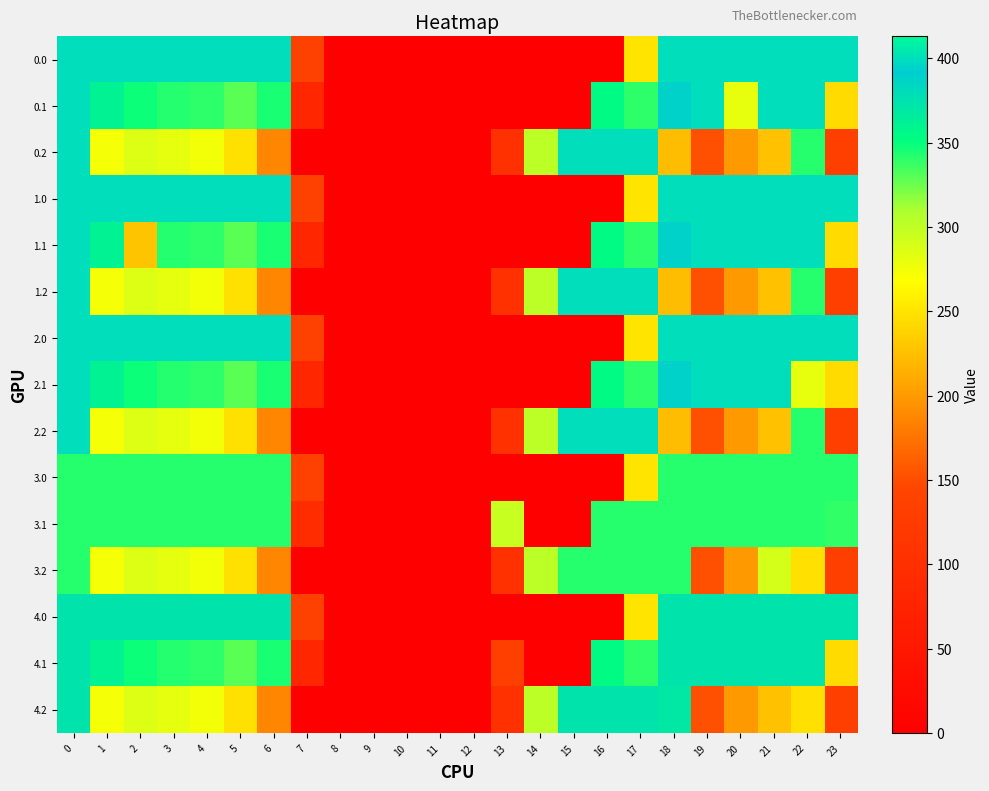

Reading left to right, what are all the values shown in this chart?

0.0: 0=400.0	1=400.0	2=400.0	3=400.0	4=400.0	5=400.0	6=400.0	7=136.4	8=0.0	9=0.0	10=0.0	11=0.0	12=0.0	13=0.0	14=0.0	15=0.0	16=0.0	17=250.3	18=400.0	19=400.0	20=400.0	21=400.0	22=400.0	23=400.0
0.1: 0=400.0	1=361.1	2=347.9	3=342.7	4=339.6	5=329.5	6=345.2	7=81.6	8=0.0	9=0.0	10=0.0	11=0.0	12=0.0	13=0.0	14=0.0	15=0.0	16=353.7	17=340.1	18=388.5	19=399.7	20=280.0	21=400.0	22=400.0	23=244.4
0.2: 0=400.0	1=272.7	2=285.5	3=281.0	4=274.4	5=248.1	6=187.1	7=0.0	8=0.0	9=0.0	10=0.0	11=0.0	12=0.0	13=104.4	14=301.9	15=400.0	16=400.0	17=400.0	18=223.1	19=151.1	20=199.2	21=226.4	22=341.3	23=132.5
1.0: 0=400.0	1=400.0	2=400.0	3=400.0	4=400.0	5=400.0	6=400.0	7=136.4	8=0.0	9=0.0	10=0.0	11=0.0	12=0.0	13=0.0	14=0.0	15=0.0	16=0.0	17=250.3	18=400.0	19=400.0	20=400.0	21=400.0	22=400.0	23=400.0
1.1: 0=400.0	1=361.1	2=228.0	3=342.7	4=339.6	5=329.5	6=345.2	7=81.6	8=0.0	9=0.0	10=0.0	11=0.0	12=0.0	13=0.0	14=0.0	15=0.0	16=353.7	17=340.1	18=388.5	19=399.7	20=400.0	21=400.0	22=400.0	23=244.4
1.2: 0=400.0	1=272.7	2=285.5	3=281.0	4=274.4	5=248.1	6=187.1	7=0.0	8=0.0	9=0.0	10=0.0	11=0.0	12=0.0	13=104.4	14=301.9	15=400.0	16=400.0	17=400.0	18=223.1	19=151.1	20=199.2	21=226.4	22=341.3	23=132.5
2.0: 0=400.0	1=400.0	2=400.0	3=400.0	4=400.0	5=400.0	6=400.0	7=136.4	8=0.0	9=0.0	10=0.0	11=0.0	12=0.0	13=0.0	14=0.0	15=0.0	16=0.0	17=250.3	18=400.0	19=400.0	20=400.0	21=400.0	22=400.0	23=400.0
2.1: 0=400.0	1=361.1	2=347.9	3=342.7	4=339.6	5=329.5	6=345.2	7=81.6	8=0.0	9=0.0	10=0.0	11=0.0	12=0.0	13=0.0	14=0.0	15=0.0	16=353.7	17=340.1	18=388.5	19=399.7	20=400.0	21=400.0	22=280.0	23=244.4
2.2: 0=400.0	1=272.7	2=285.5	3=281.0	4=274.4	5=248.1	6=187.1	7=0.0	8=0.0	9=0.0	10=0.0	11=0.0	12=0.0	13=104.4	14=301.9	15=400.0	16=400.0	17=400.0	18=223.1	19=151.1	20=199.2	21=226.4	22=341.3	23=132.5
3.0: 0=342.0	1=342.0	2=342.0	3=342.0	4=342.0	5=342.0	6=342.0	7=136.4	8=0.0	9=0.0	10=0.0	11=0.0	12=0.0	13=0.0	14=0.0	15=0.0	16=0.0	17=250.3	18=342.0	19=342.0	20=342.0	21=342.0	22=342.0	23=342.0
3.1: 0=342.0	1=342.0	2=342.0	3=342.0	4=342.0	5=342.0	6=342.0	7=92.9	8=0.0	9=0.0	10=0.0	11=0.0	12=0.0	13=296.2	14=0.0	15=0.0	16=342.0	17=342.0	18=342.0	19=342.0	20=342.0	21=342.0	22=342.0	23=339.1
3.2: 0=342.0	1=272.7	2=285.5	3=281.0	4=274.4	5=248.1	6=187.1	7=0.0	8=0.0	9=0.0	10=0.0	11=0.0	12=0.0	13=104.4	14=301.9	15=342.0	16=342.0	17=342.0	18=342.0	19=151.1	20=199.2	21=290.3	22=247.4	23=132.5
4.0: 0=373.0	1=373.0	2=373.0	3=373.0	4=373.0	5=373.0	6=373.0	7=136.4	8=0.0	9=0.0	10=0.0	11=0.0	12=0.0	13=0.0	14=0.0	15=0.0	16=0.0	17=250.3	18=373.0	19=373.0	20=373.0	21=373.0	22=373.0	23=373.0
4.1: 0=373.0	1=361.1	2=347.9	3=342.7	4=339.6	5=329.5	6=345.2	7=81.6	8=0.0	9=0.0	10=0.0	11=0.0	12=0.0	13=133.1	14=0.0	15=0.0	16=353.7	17=340.1	18=373.0	19=373.0	20=373.0	21=373.0	22=373.0	23=244.4
4.2: 0=373.0	1=272.7	2=285.5	3=281.0	4=274.4	5=248.1	6=187.1	7=0.0	8=0.0	9=0.0	10=0.0	11=0.0	12=0.0	13=104.4	14=301.9	15=373.0	16=373.0	17=373.0	18=369.9	19=151.1	20=199.2	21=226.4	22=247.4	23=132.5